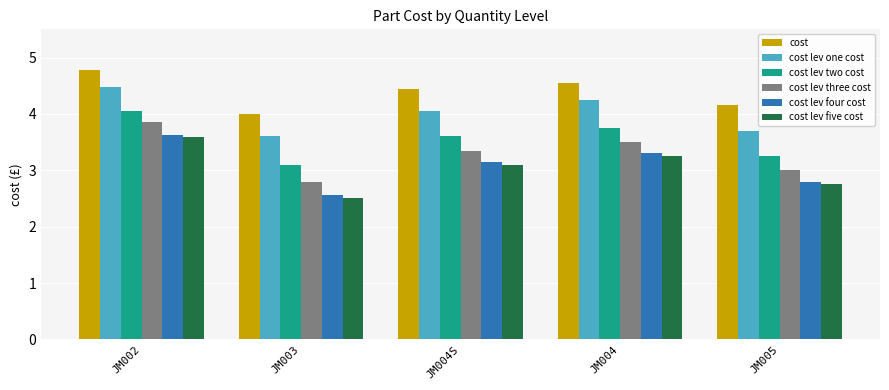

What is the greatest value displayed?

4.8